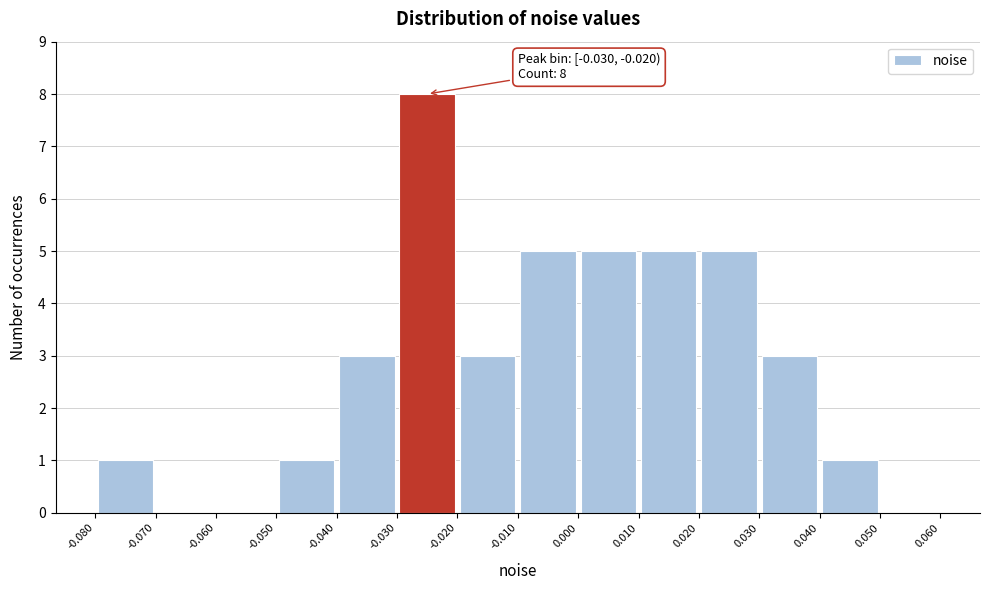

Which range on the x-axis has the tallest bar?

-0.030 to -0.020